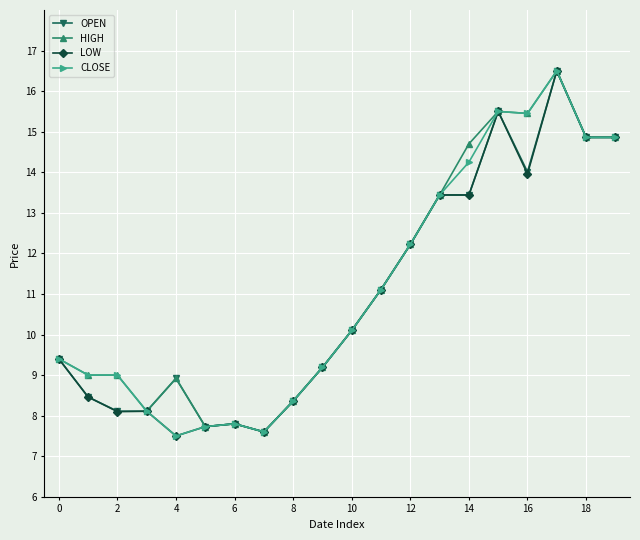

What is the minimum value for LOW?

7.5